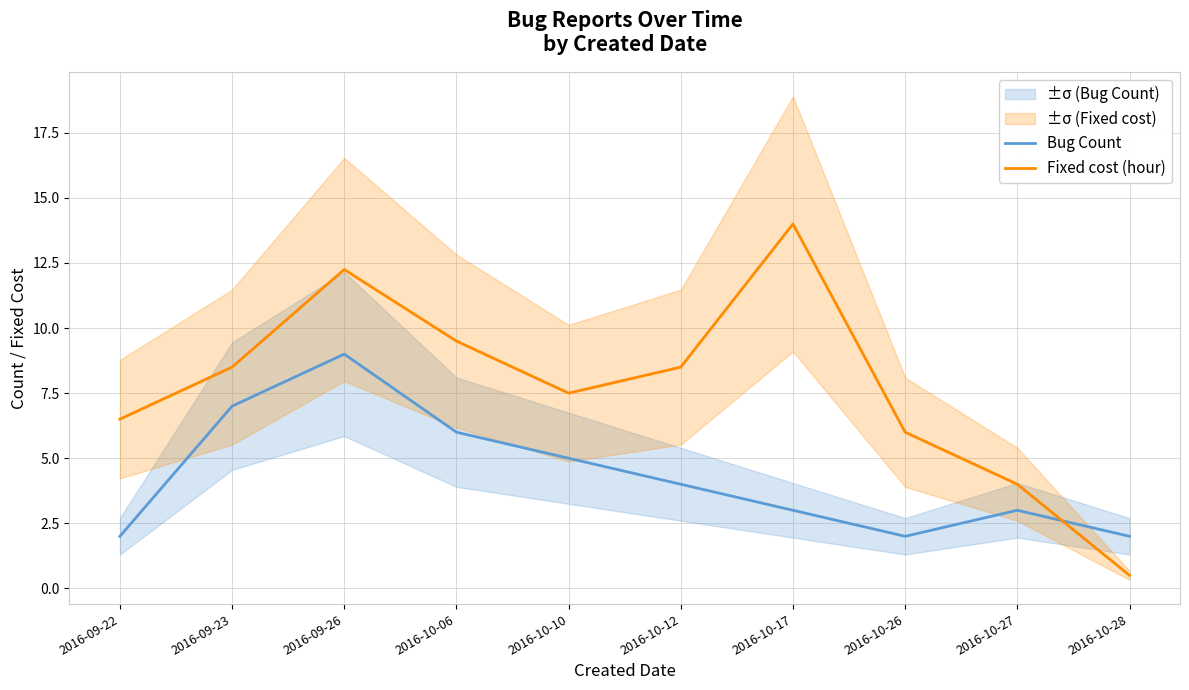

True or false: Bug Count has a value of 1.3 at 2016-10-26.

False